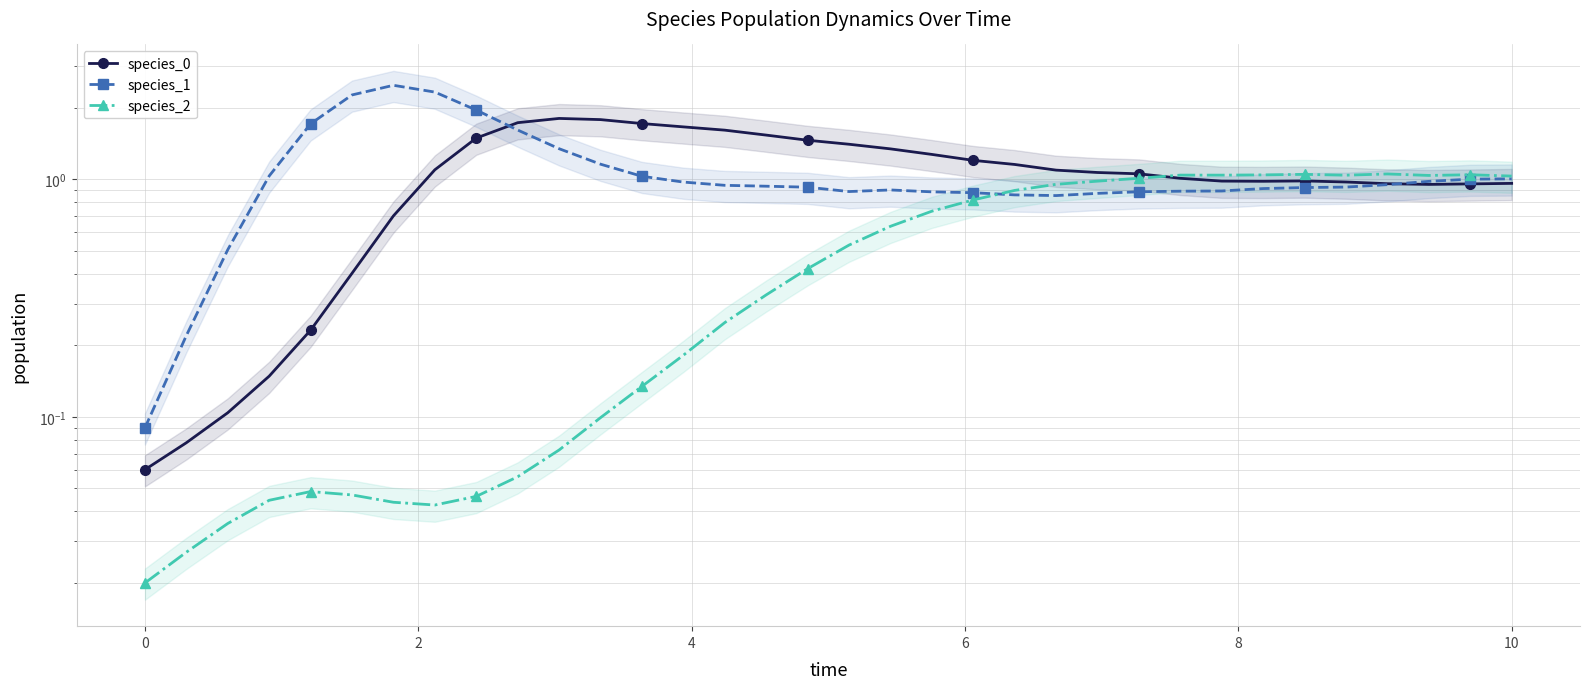

List the series in order of their peak value, highest first.

species_1, species_0, species_2